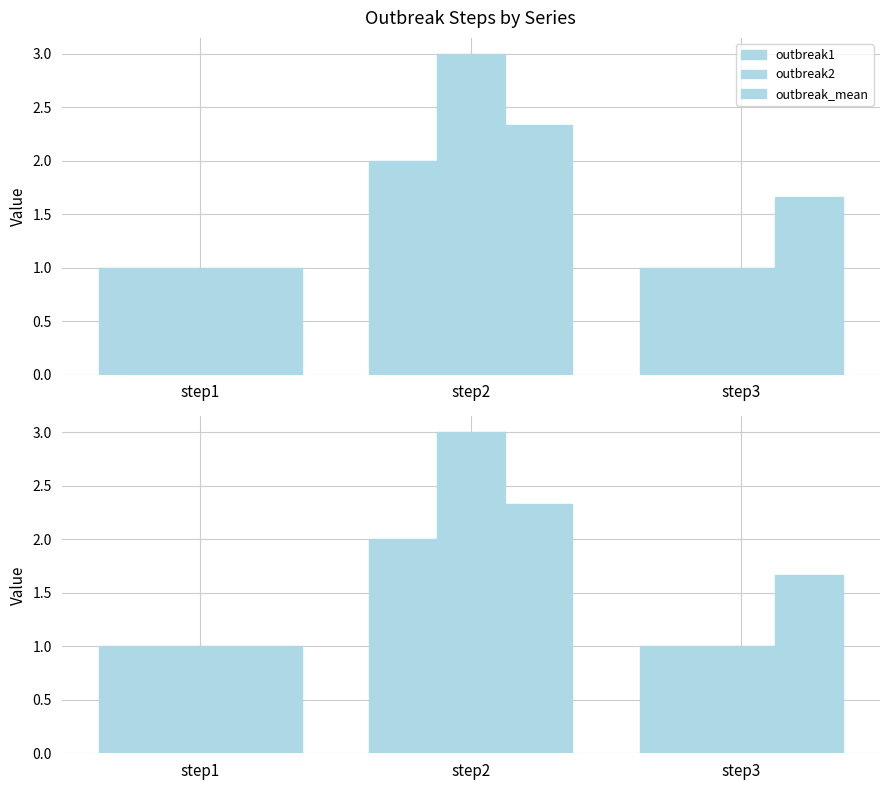

At which category is the sum across all series the highest?

step2